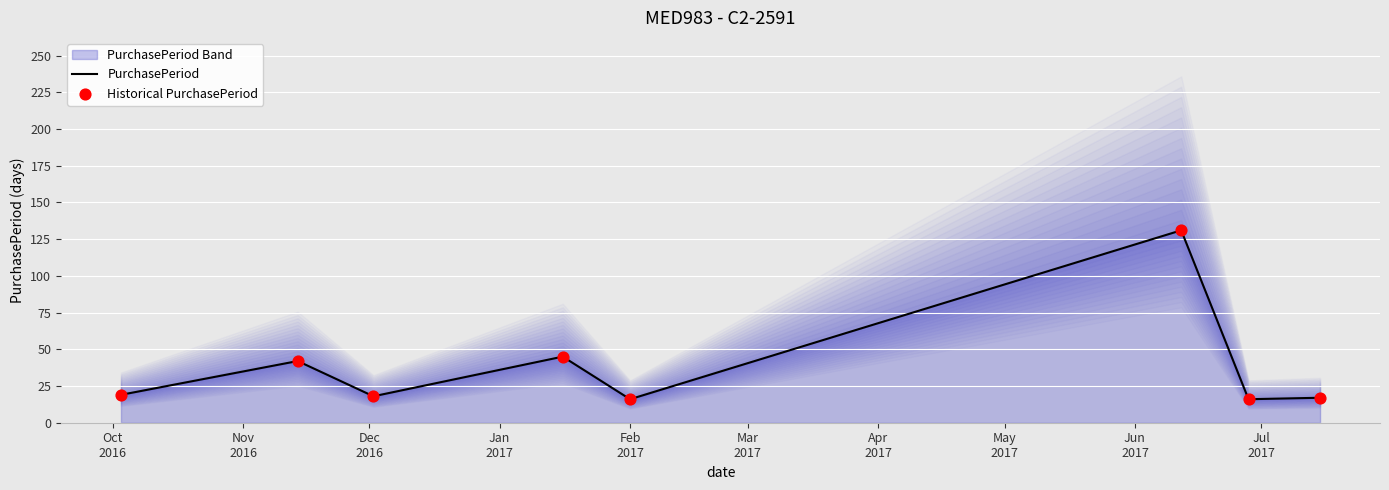

At how many categories does at least one series exceed 66?

1